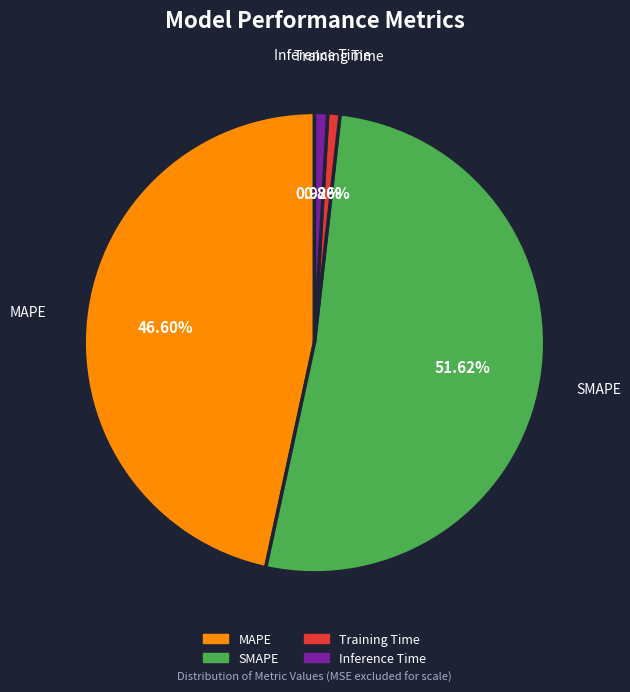

Which has a higher value, Training Time or SMAPE?

SMAPE